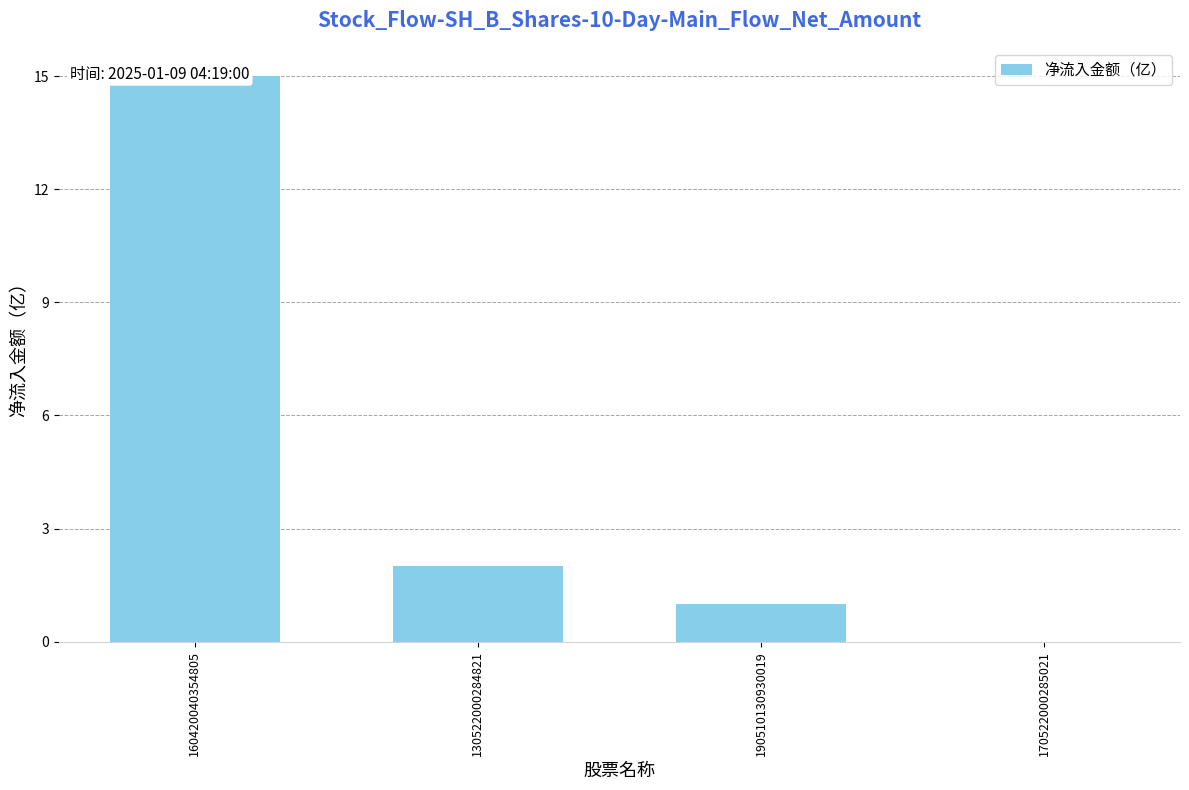

Are the bars horizontal?

No